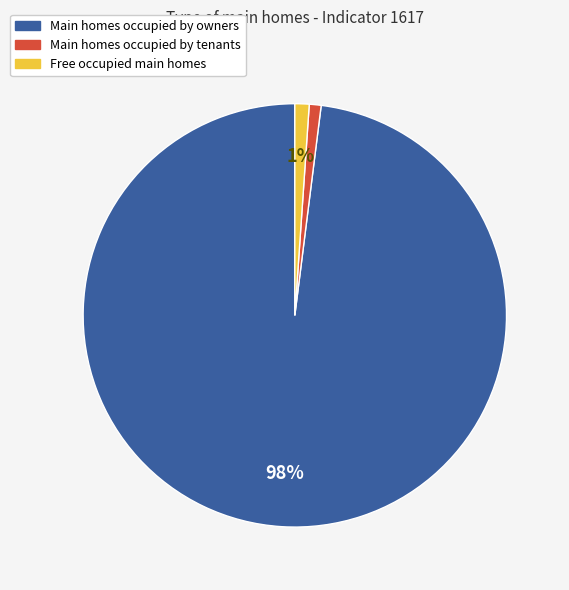

Does any single category account for the majority?

Yes